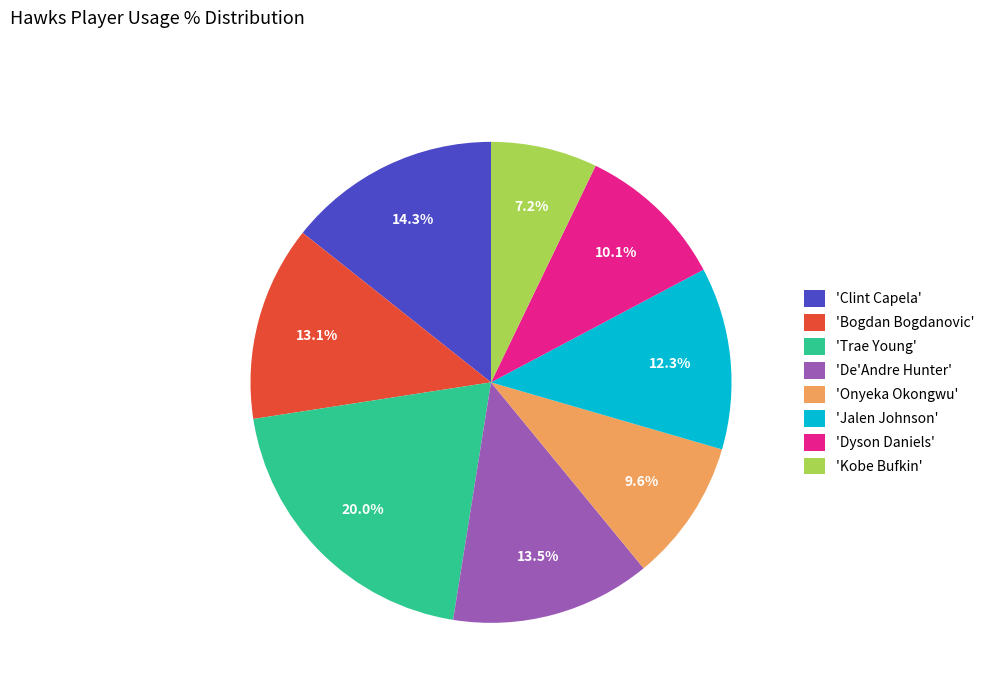

Combined, what portion of the pie is 'Clint Capela' and 'De'Andre Hunter'?

27.8%